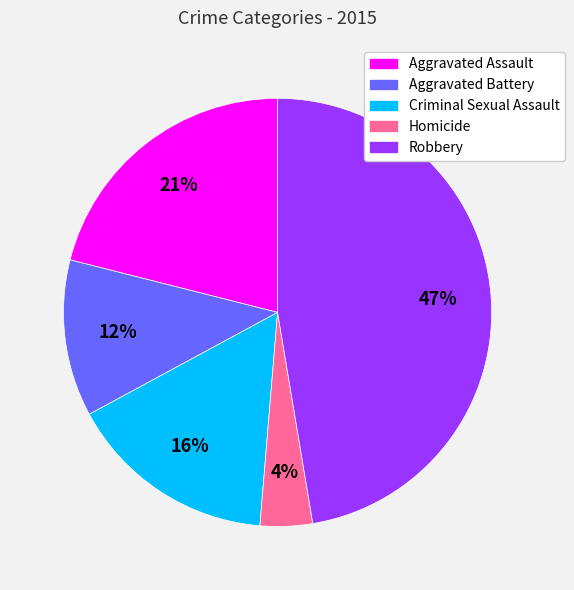

Combined, do Aggravated Battery and Homicide account for over 50%?

No